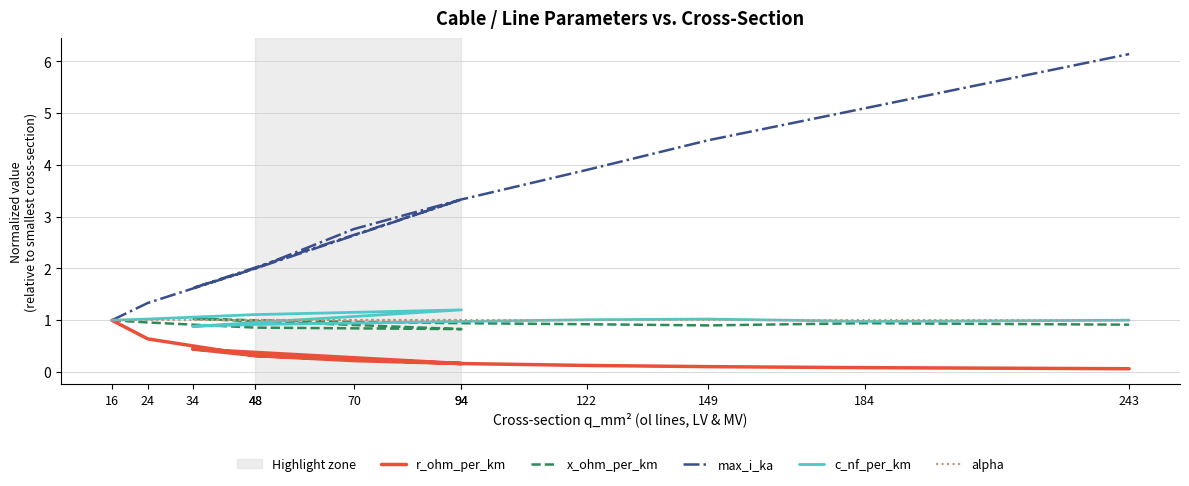

Reading right to left, what are all the values shown in this chart?

r_ohm_per_km: 0.1	0.1	0.1	0.1	0.2	0.2	0.3	0.4	0.2	0.3	0.6	1.0
x_ohm_per_km: 0.9	0.9	0.9	0.9	0.9	1.0	1.0	1.0	0.8	0.9	1.0	1.0
max_i_ka: 6.1	5.1	4.5	3.9	3.3	2.8	2.0	1.6	3.3	2.0	1.3	1.0
c_nf_per_km: 1.0	1.0	1.0	1.0	1.0	0.9	0.9	0.9	1.2	1.1	1.0	1.0
alpha: 1.0	1.0	1.0	1.0	1.0	1.0	1.0	1.0	1.0	1.0	1.0	1.0